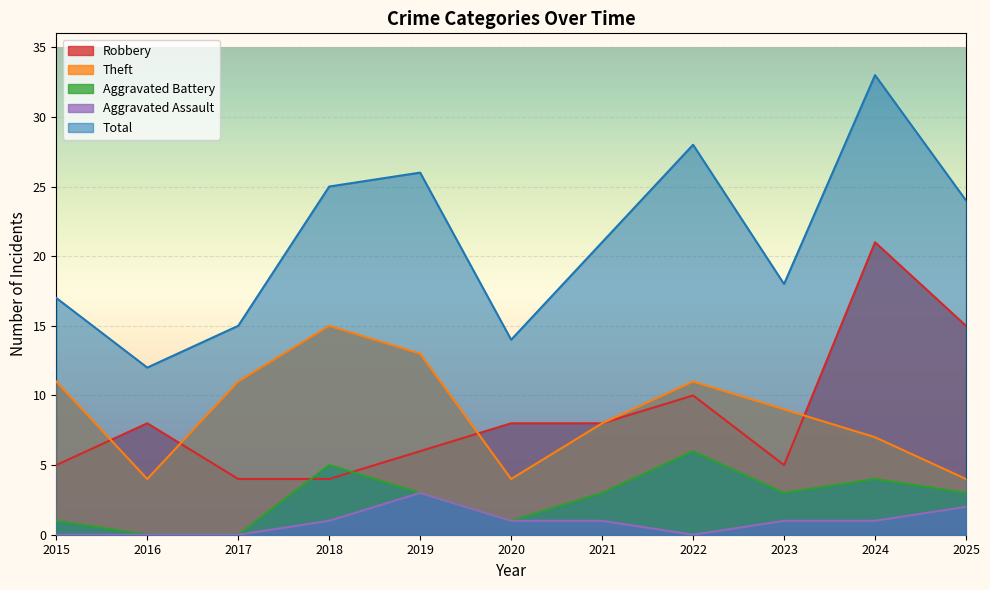

At 2020, list the series in order from largest to smallest.

Total, Robbery, Theft, Aggravated Battery, Aggravated Assault